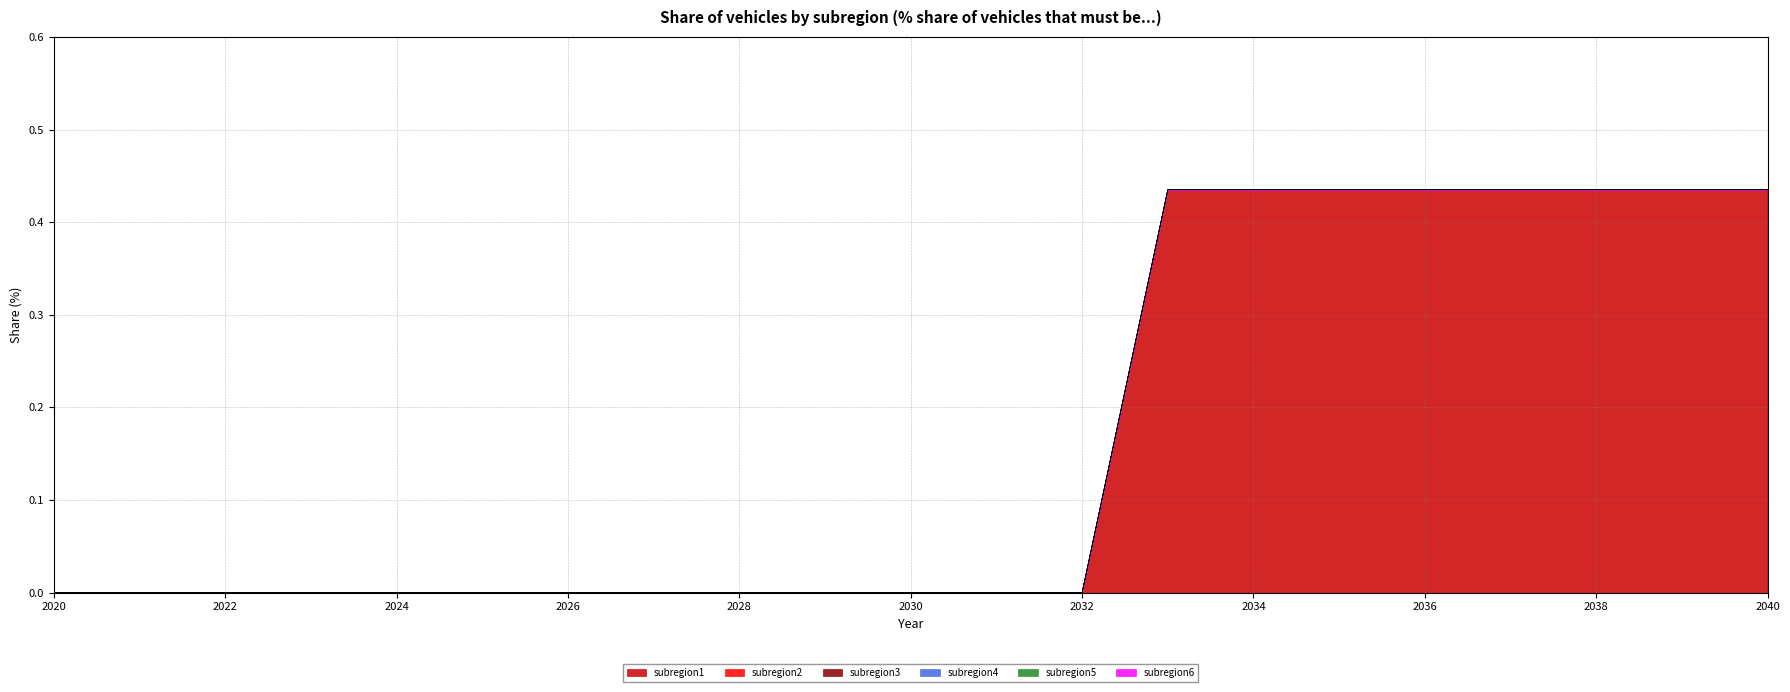

At 2037, list the series in order from largest to smallest.

subregion1, subregion2, subregion3, subregion4, subregion5, subregion6